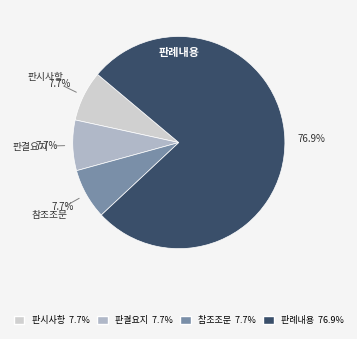

To the nearest percent, what is the average slice percentage?

25%